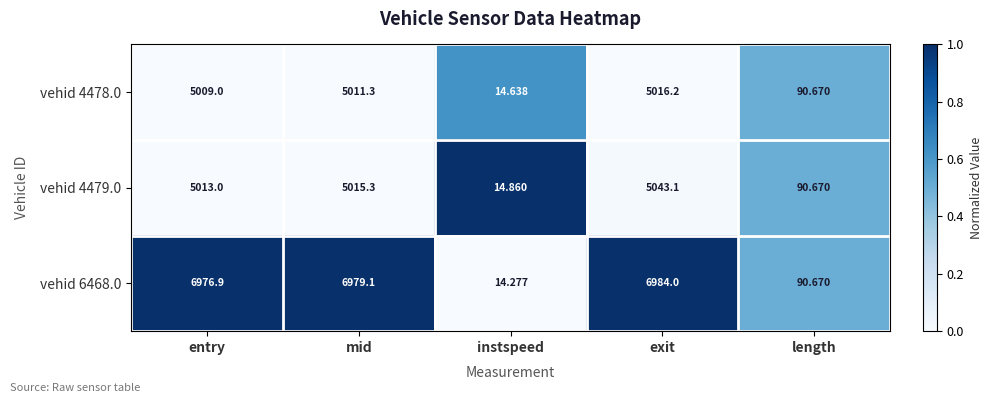

Is the value of vehid 4478.0 at mid greater than the value of vehid 4479.0 at length?

Yes